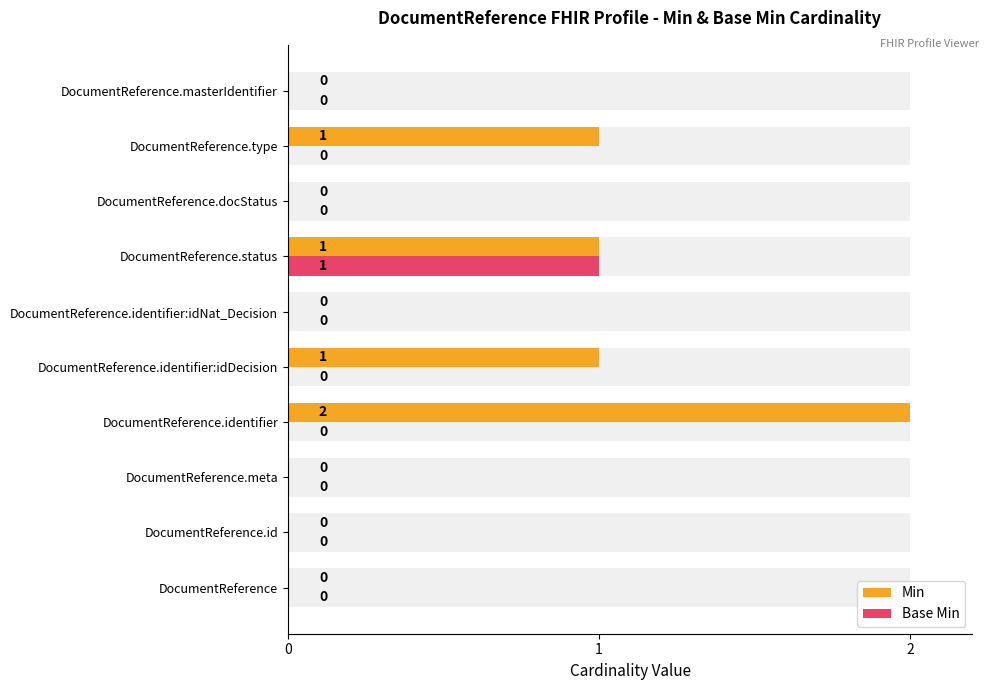

Rank the series by their maximum value, from highest to lowest.

Min, Base Min